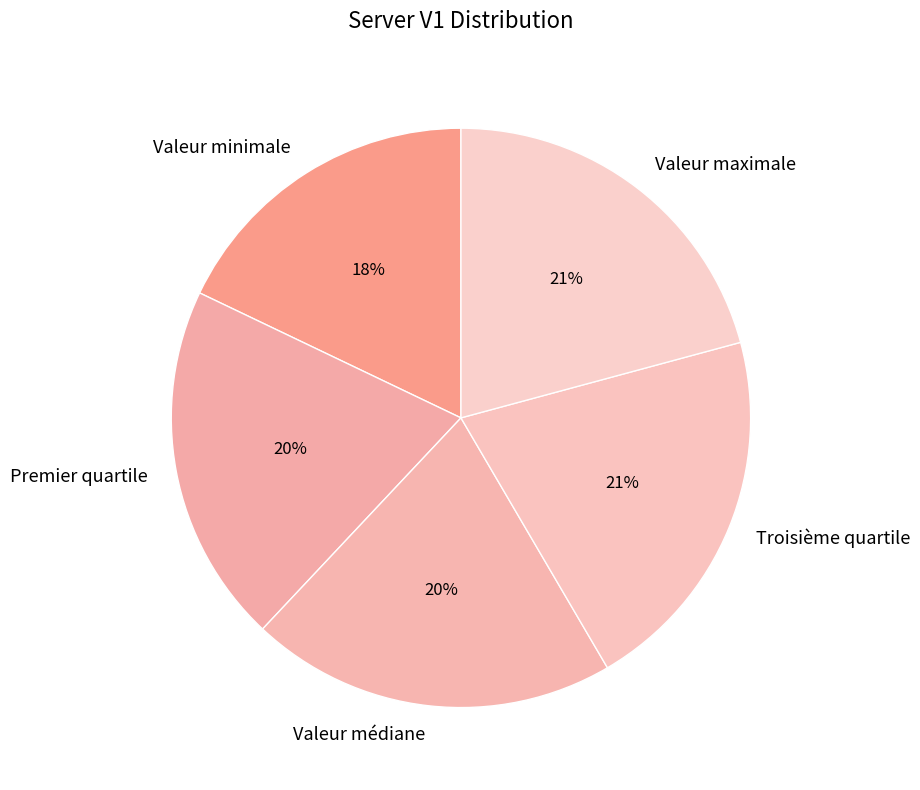

Is it true that Valeur minimale is 27% of the pie?

False